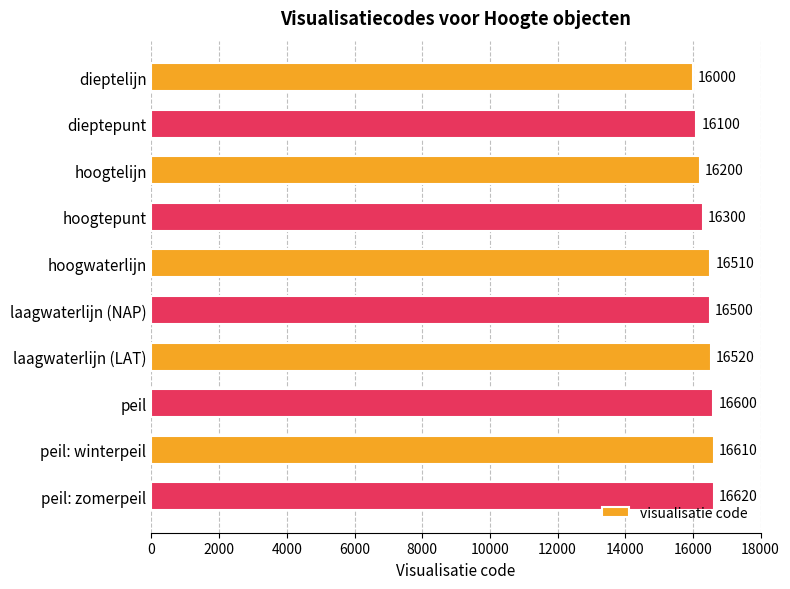

Approximately how many times larger is the value at laagwaterlijn (LAT) compared to dieptepunt?

1.0